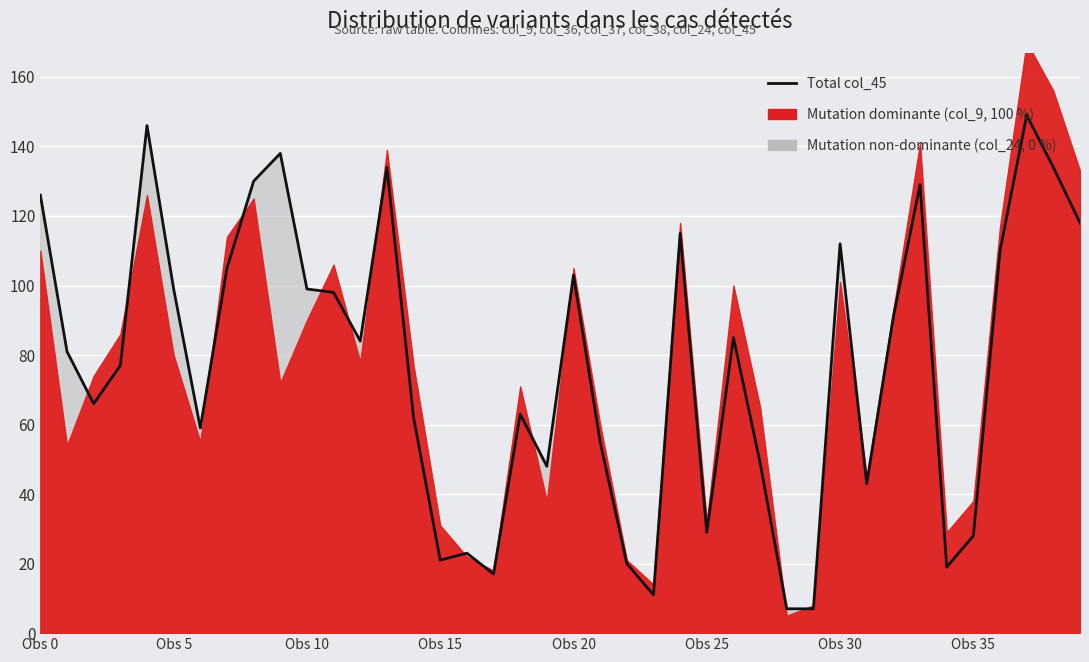

Rank the categories by value from lowest to highest.

28, 29, 23, 17, 34, 22, 15, 16, 35, 25, 31, 19, 27, 21, Obs 30, 14, 18, Obs 10, Obs 15, Obs 5, 12, 26, 32, 11, Obs 25, 10, 20, Obs 35, 36, 30, 24, 39, Obs 0, 33, 8, 13, 38, 9, Obs 20, 37